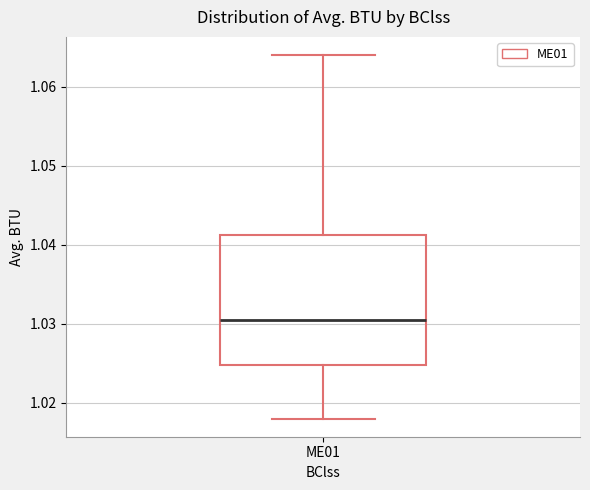

Where is the lower edge of the box for ME01 on the y-axis? The values are not printed on the chart, so give them approximately, as read against the axis.

1.025